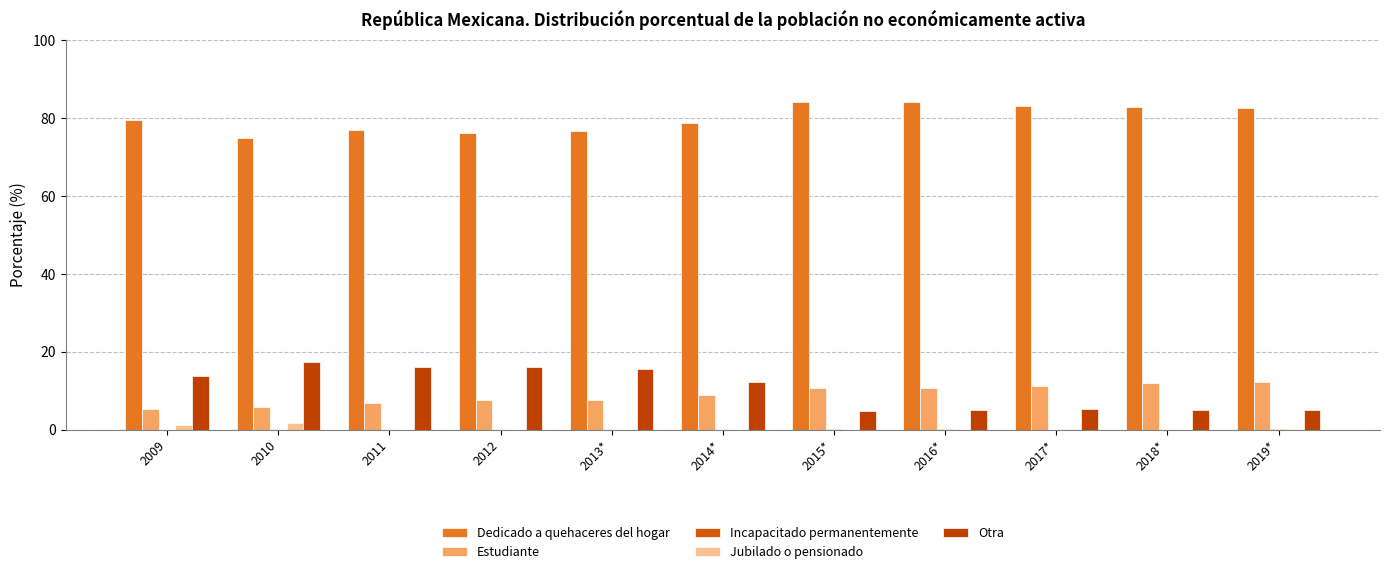

Does the chart contain stacked bars?

No